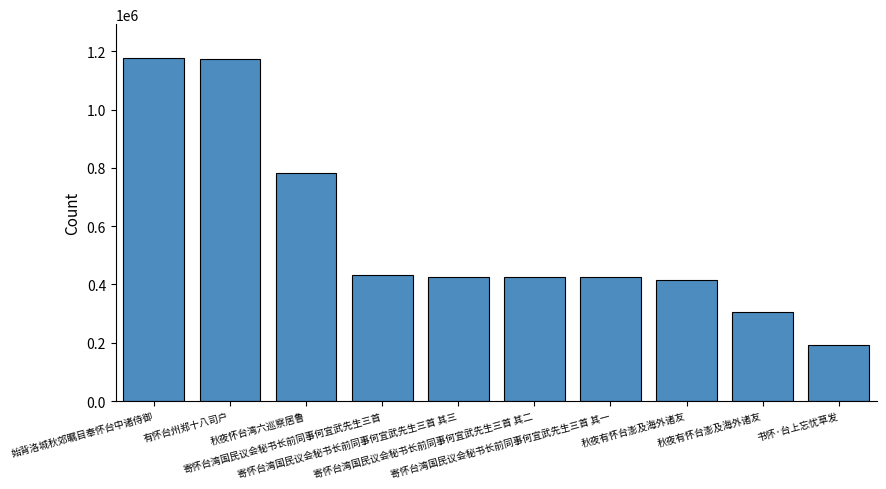

What is the sum of the values at 寄怀台湾国民议会秘书长前同事何宜武先生三首 and 秋夜有怀台澎及海外诸友?

737610